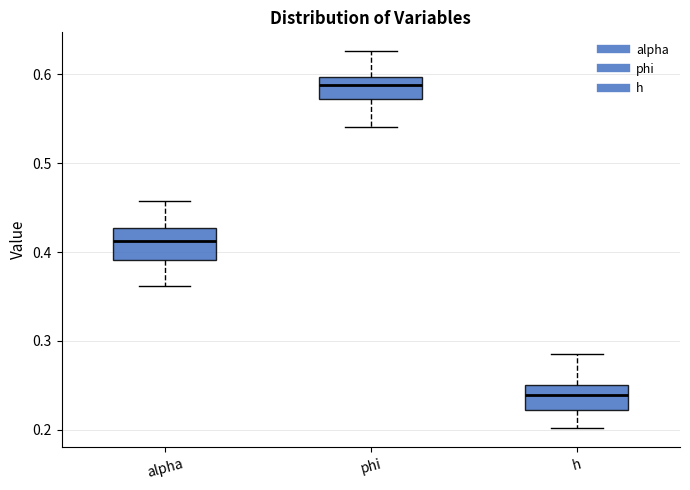

Reading left to right, transcribe this box plot: for each box, give where its median line is, the range the box spans, and where its two whiskers end, as read against the y-axis. The values are not printed on the chart, so give them approximately, as read against the axis.

alpha: median 0.41, box 0.39 to 0.43, whiskers 0.36 to 0.46
phi: median 0.59, box 0.57 to 0.60, whiskers 0.54 to 0.63
h: median 0.24, box 0.22 to 0.25, whiskers 0.20 to 0.28